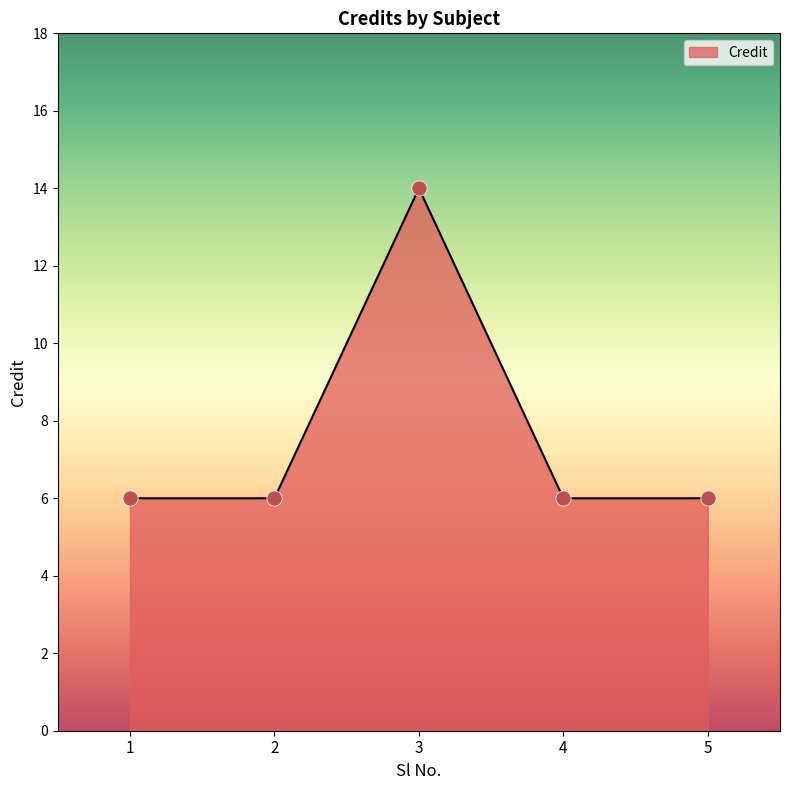

What is the ratio of the value at 5 to the value at 3?

0.4